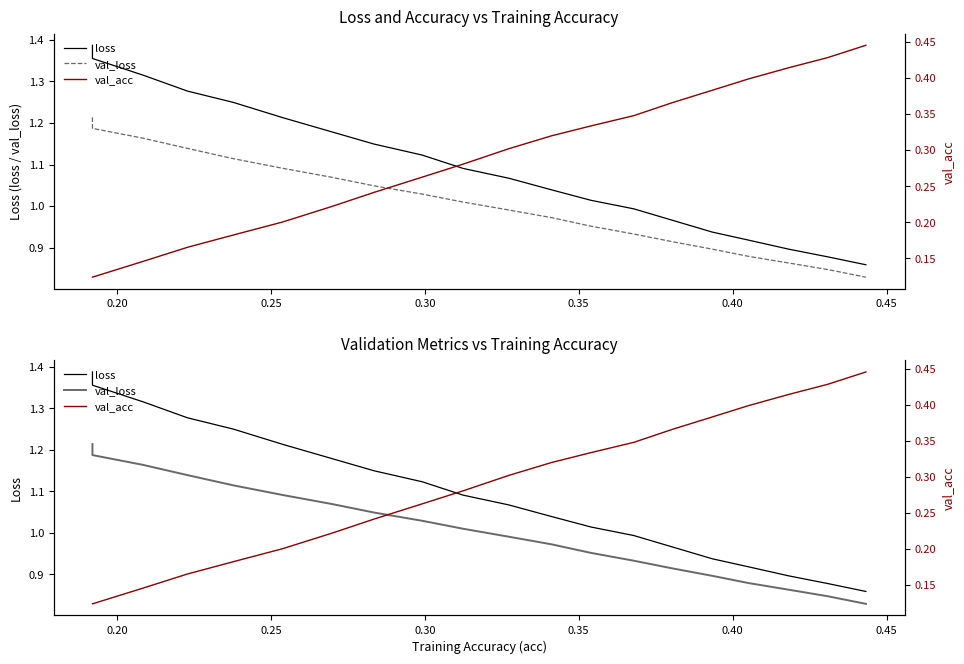

What is the lowest value of the val_loss series?

0.8